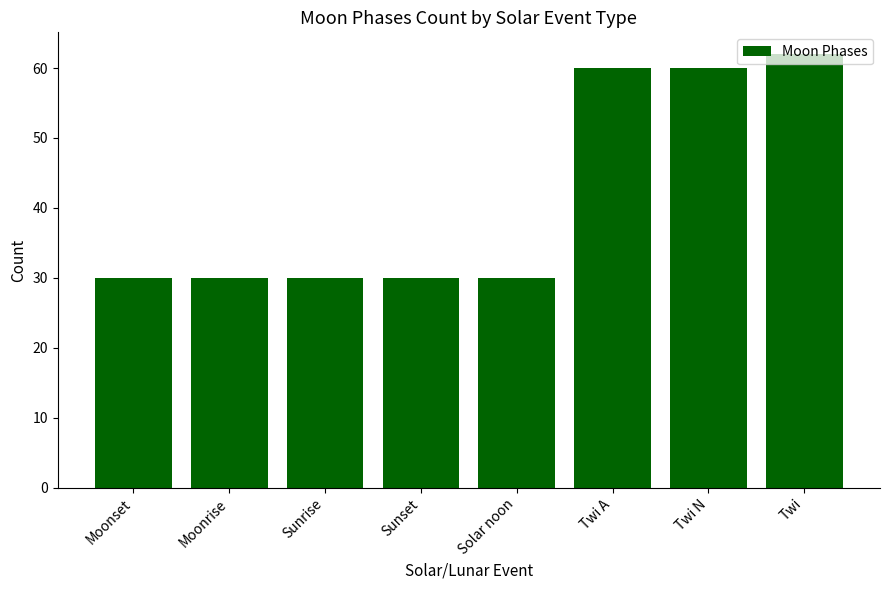

The value at Twi N is 60. True or false?

True